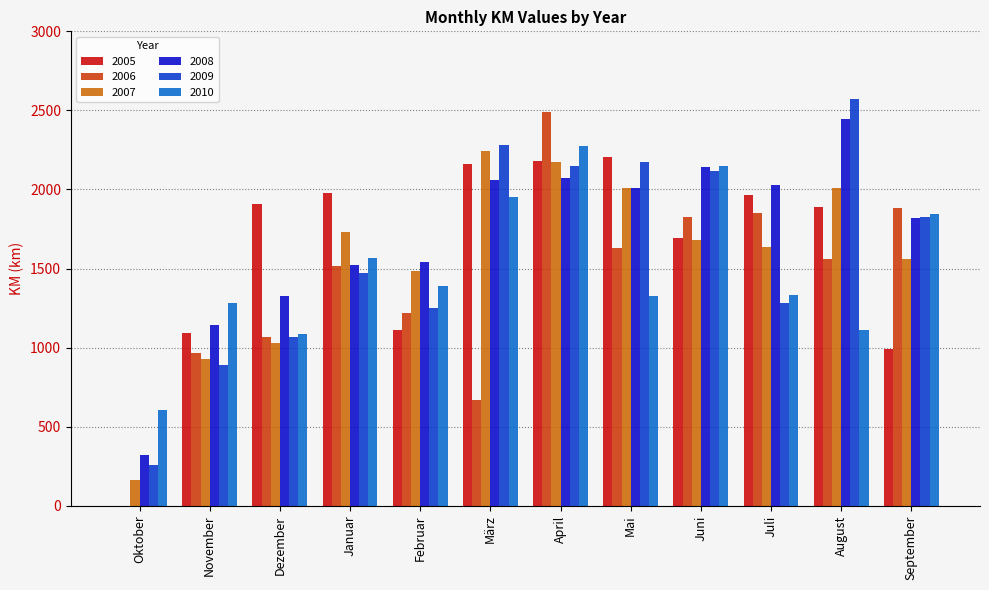

Is the value of 2009 at März greater than the value of 2010 at August?

Yes